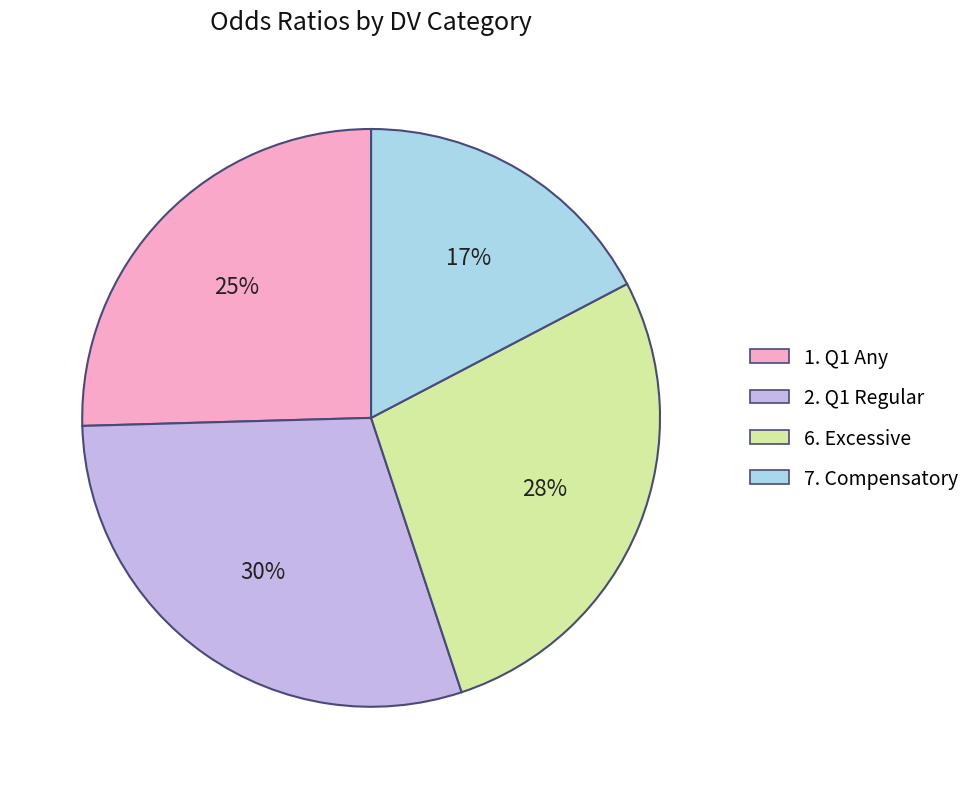

True or false: 7. Compensatory accounts for 10% of the total.

False